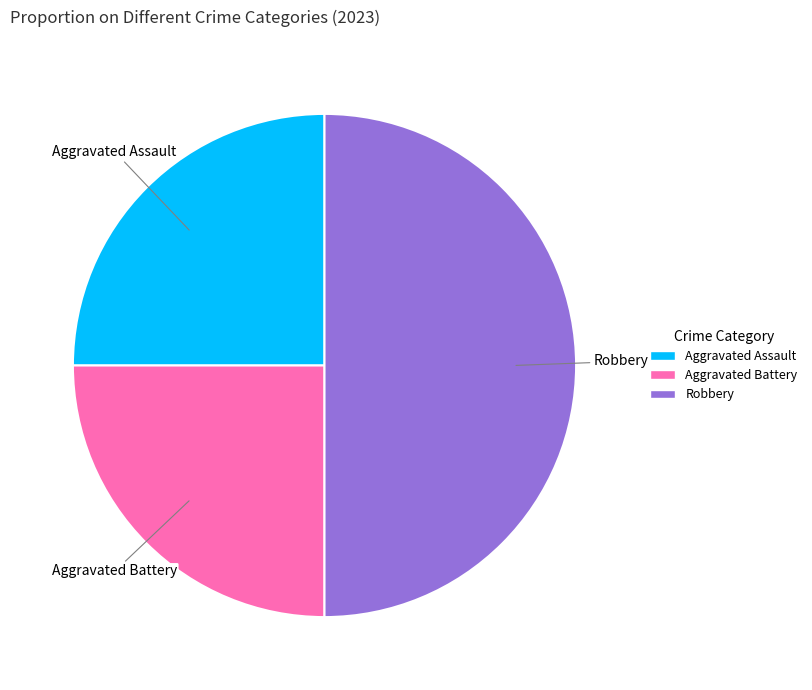

Does Aggravated Battery account for over 50% of the chart?

No